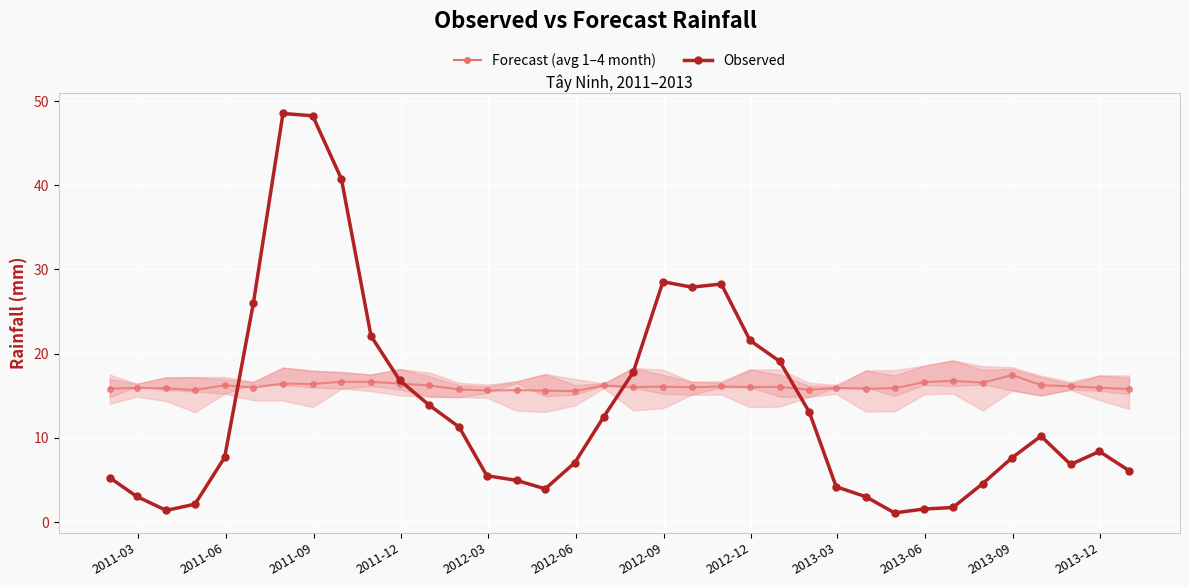

What is the value of the Observed point at the 30th from the left?

1.7